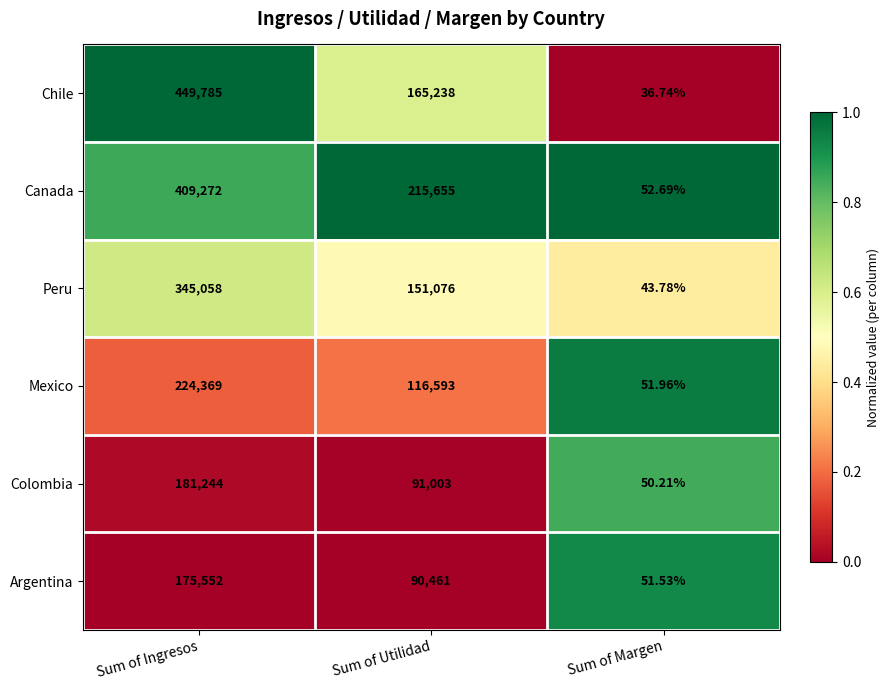

Which series has the largest total across all categories?

Canada